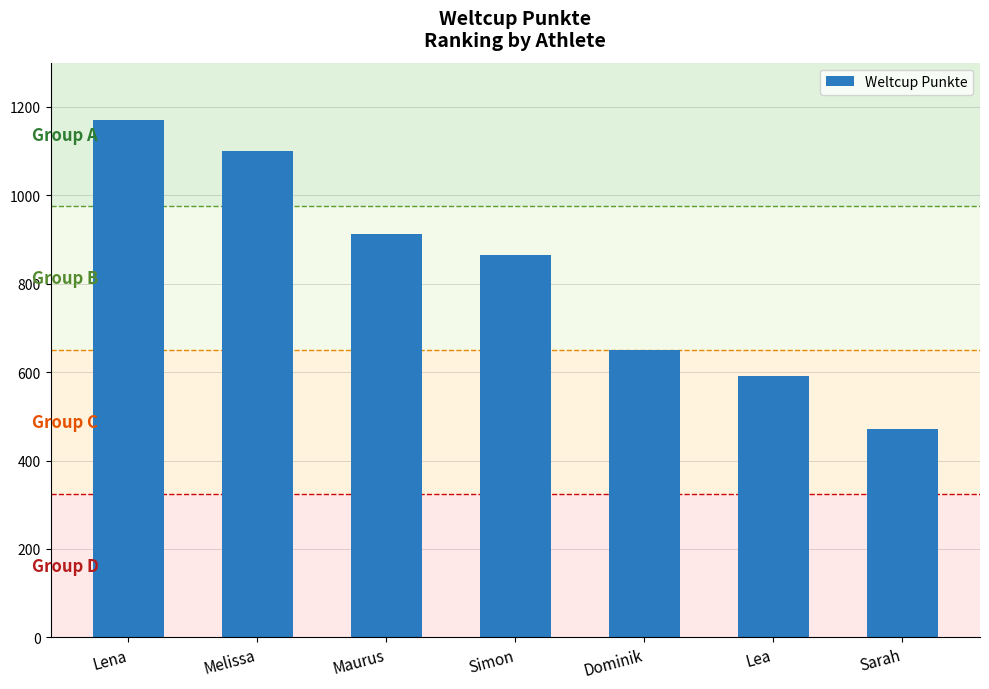

What is the sum of all values?

5763